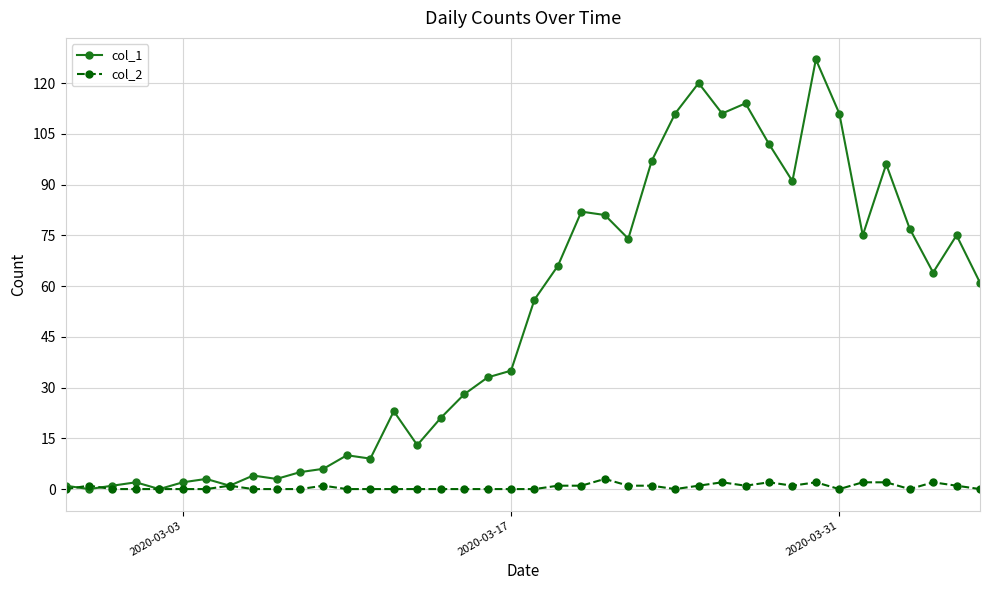

List the series in order of their overall mean, highest first.

col_1, col_2